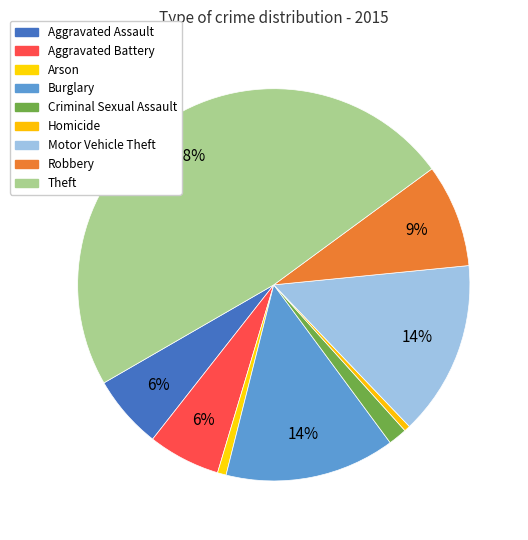

Count the number of slices in the pie.

9